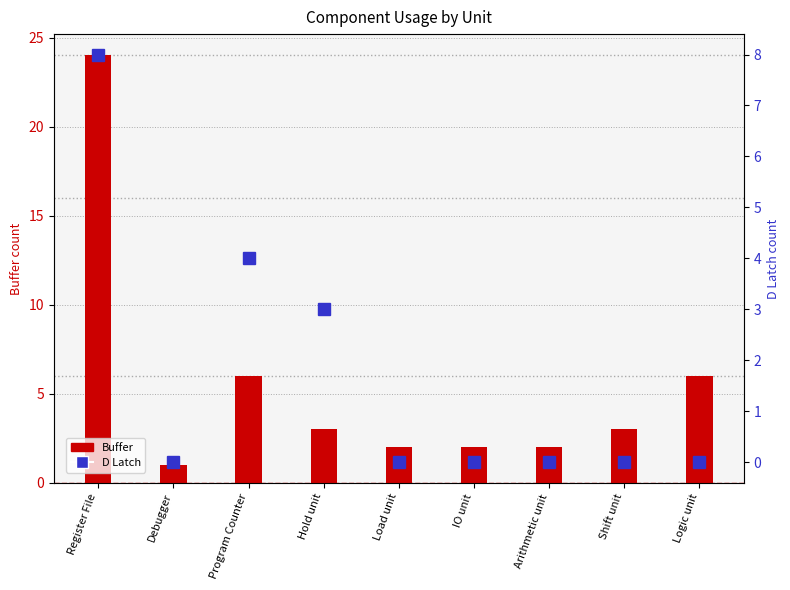

How many series are shown in this chart?

2